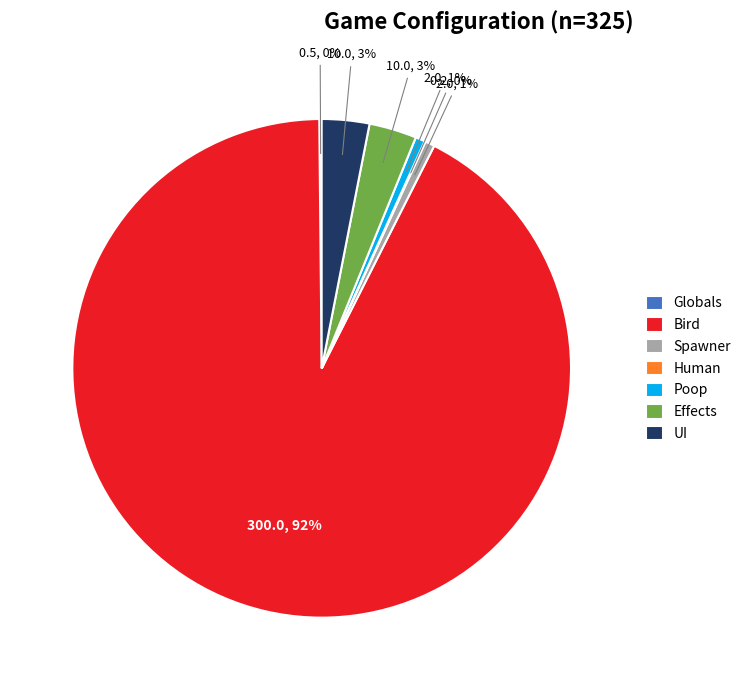

Is Bird the majority of the pie?

Yes